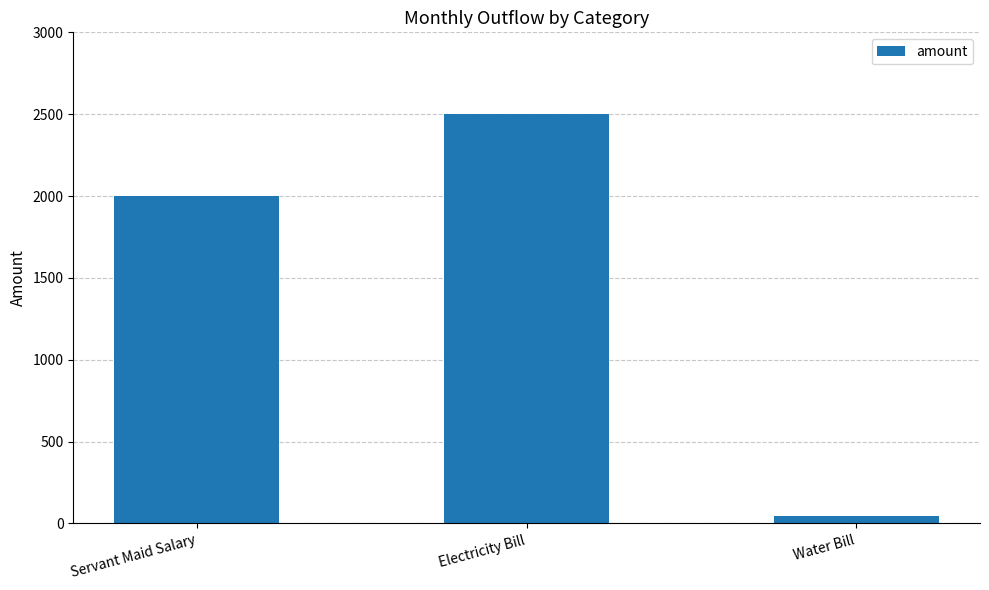

What is the sum of the values at Electricity Bill and Water Bill?

2545